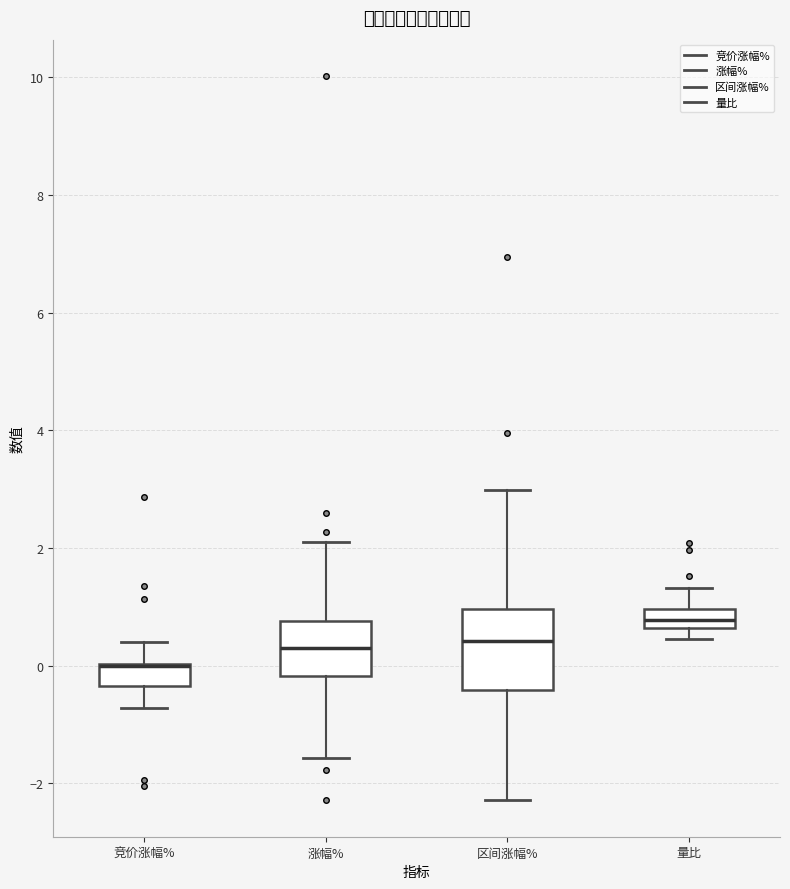

Which box is the tallest, from its lower edge to its upper edge?

区间涨幅%